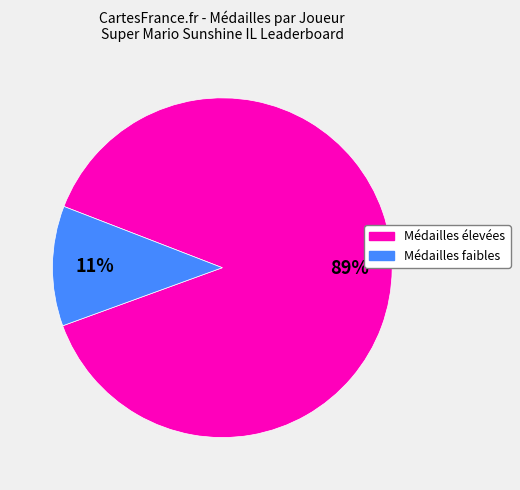

Does any single category account for the majority?

Yes